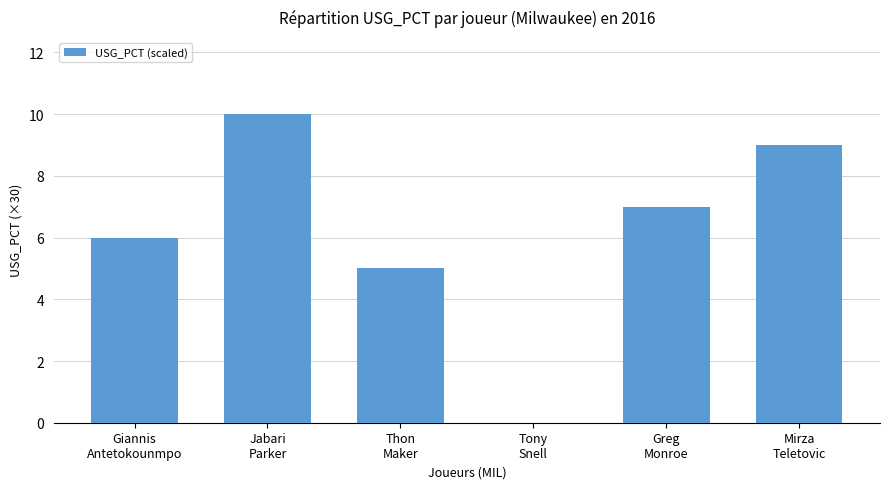

What is the sum of the values at Greg
Monroe and Giannis
Antetokounmpo?

13